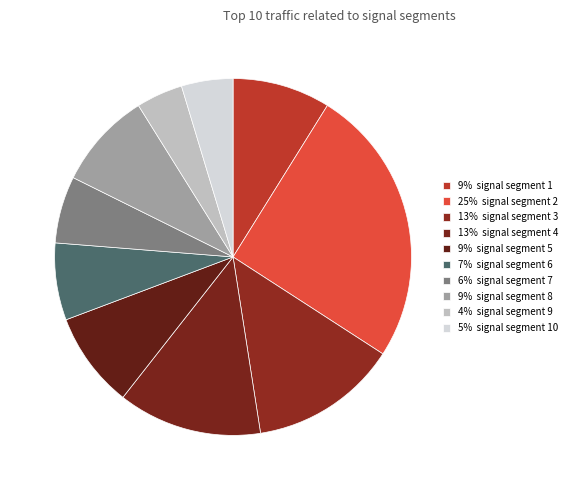

How many slices are in this pie chart?

10